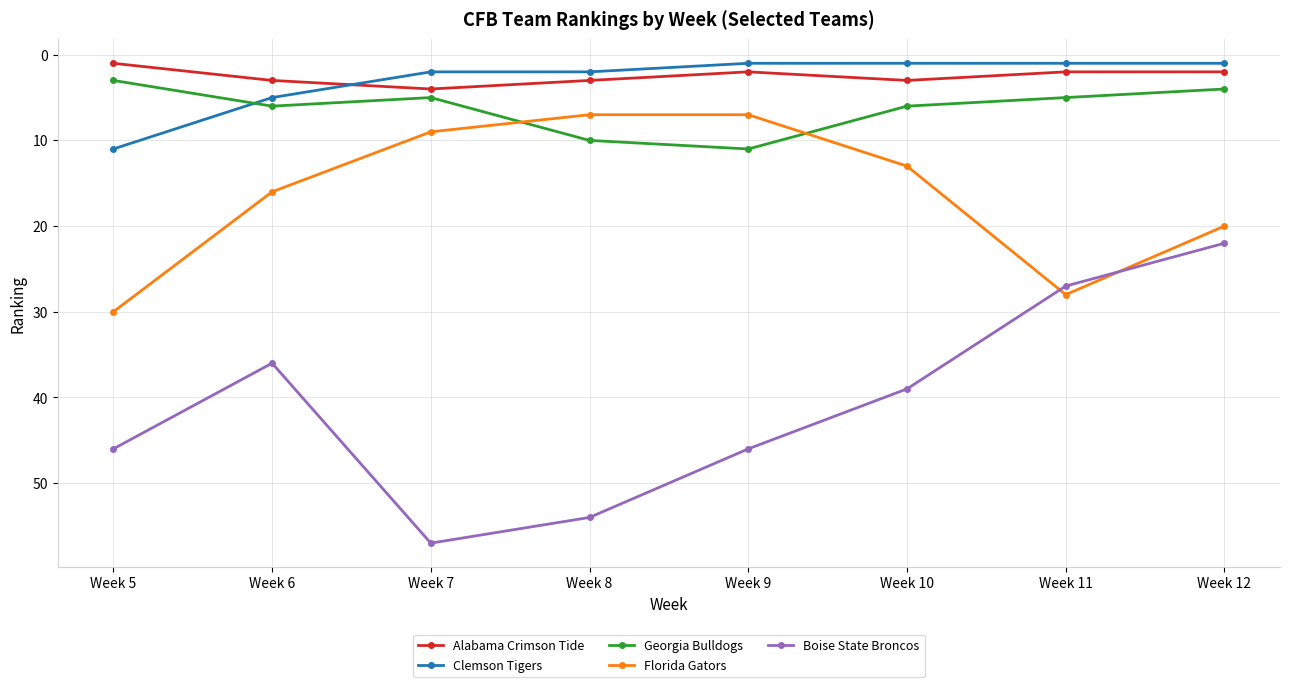

At which category is the sum across all series the highest?

Week 5